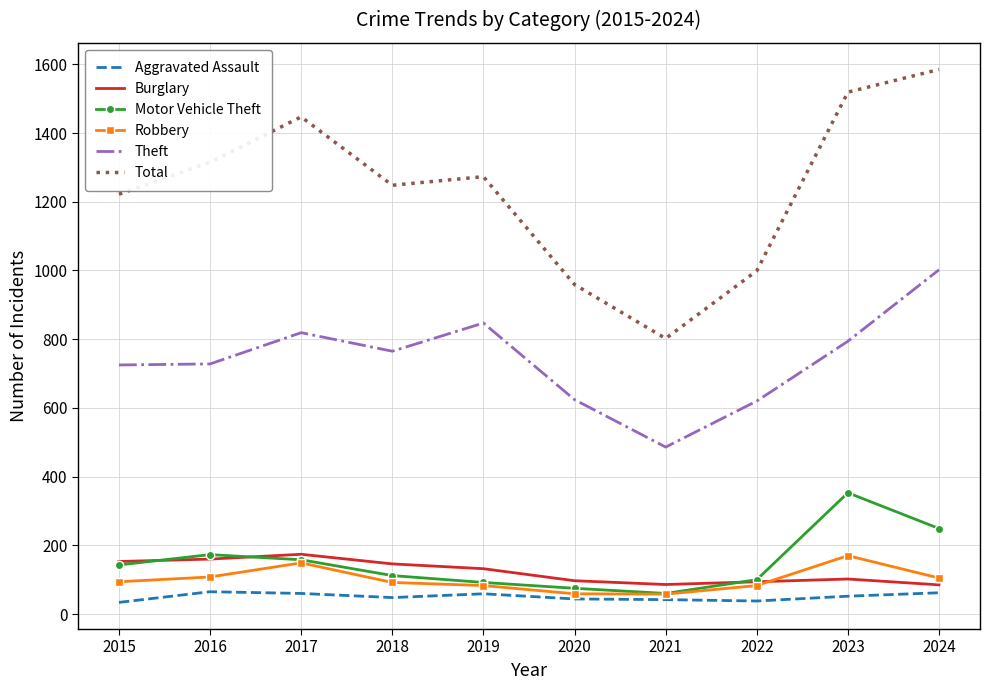

At which category is the sum across all series the highest?

2024